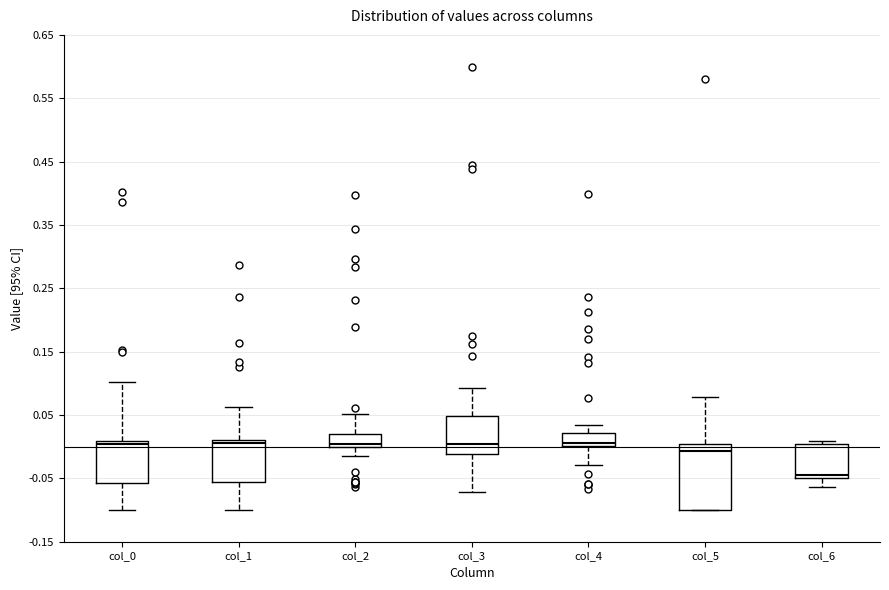

Reading left to right, read every box against the y-axis: the position of its median line, the range the box covers, and the ends of its whiskers. The values are not printed on the chart, so give them approximately, as read against the axis.

col_0: median 0.00, box -0.06 to 0.01, whiskers -0.10 to 0.10
col_1: median 0.01 (just below the box's upper edge), box -0.06 to 0.01, whiskers -0.10 to 0.06
col_2: median 0.00 (just above the box's lower edge), box 0.00 to 0.02, whiskers -0.01 to 0.05
col_3: median 0.00, box -0.01 to 0.05, whiskers -0.07 to 0.09
col_4: median 0.01, box 0.00 to 0.02, whiskers -0.03 to 0.03
col_5: median -0.01, box -0.10 to 0.00, whiskers -0.10 to 0.08
col_6: median -0.04, box -0.05 to 0.00, whiskers -0.06 to 0.01